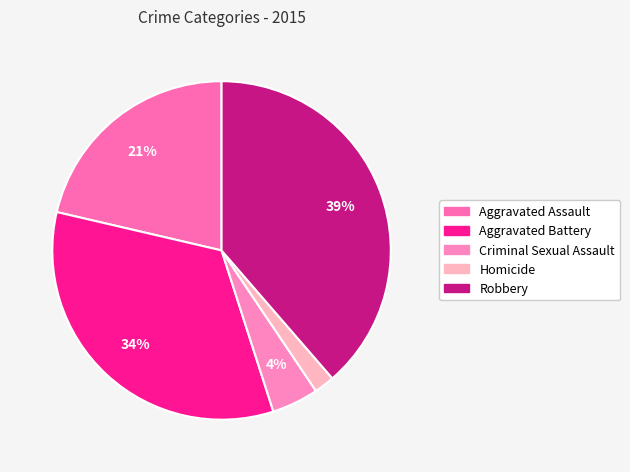

How many segments does this pie chart have?

5